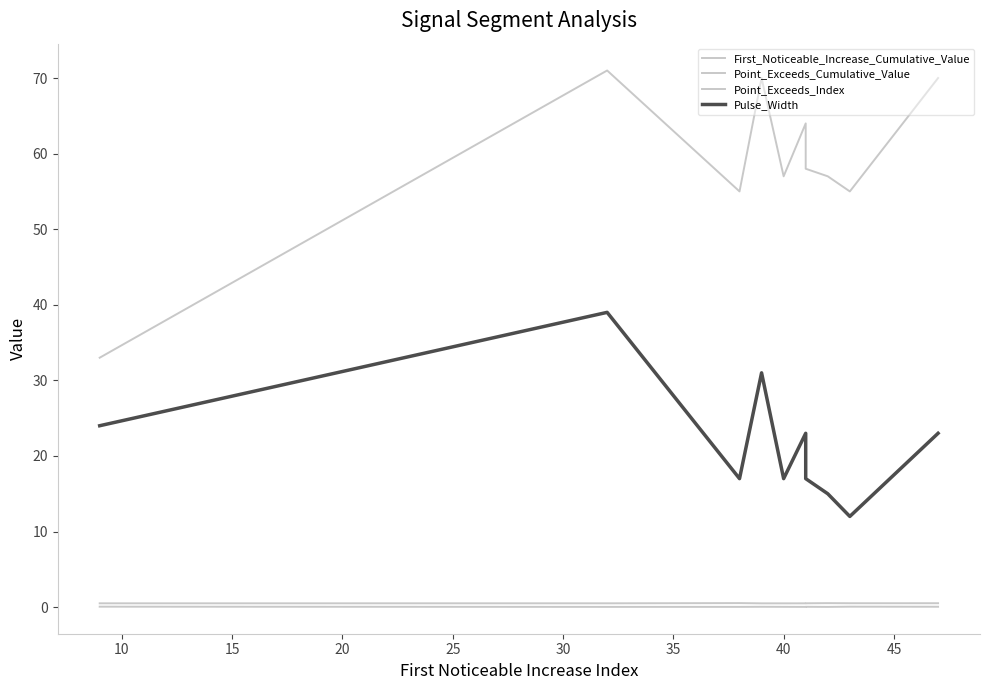

What is the sum of all Point_Exceeds_Index values?

590.0